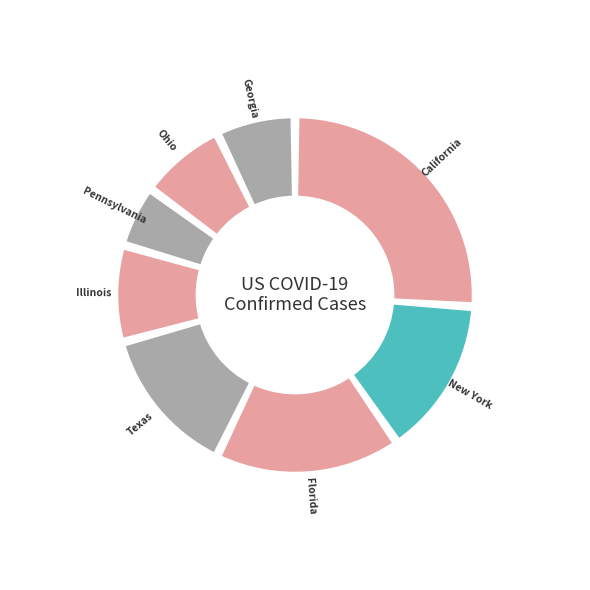

Is there a majority slice in this chart?

No